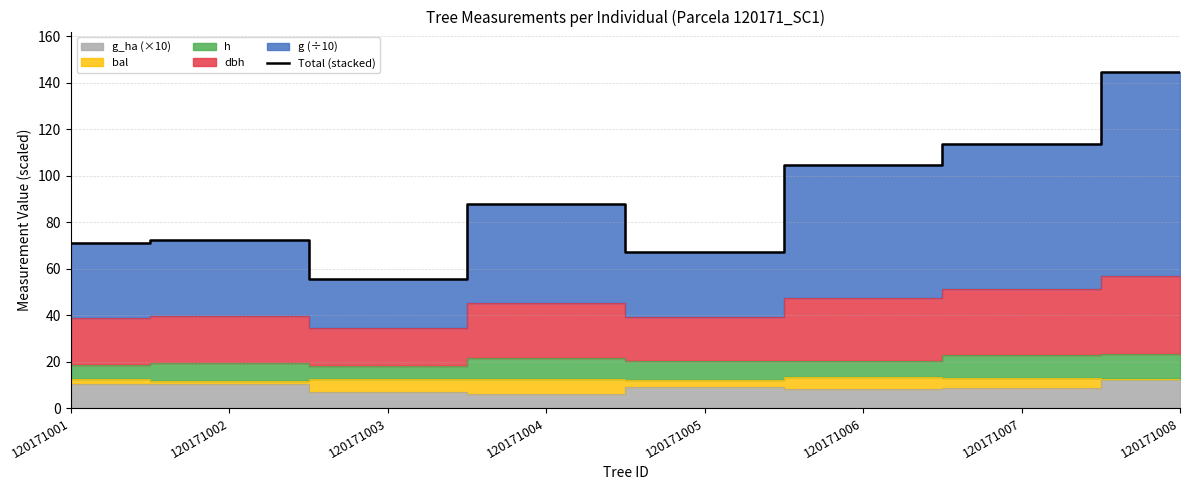

The value at 120171003 is 55.6. True or false?

True